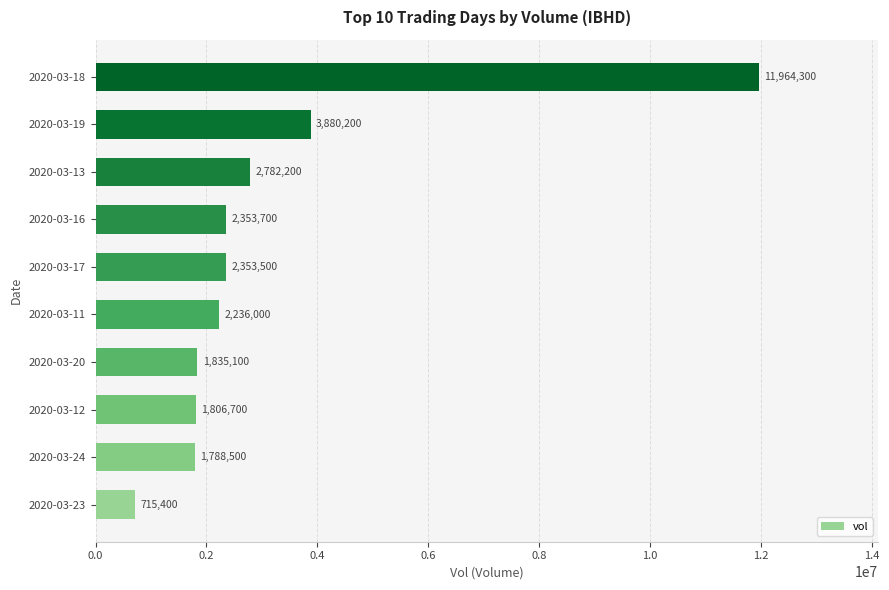

Approximately how many times larger is the value at 2020-03-12 compared to 2020-03-19?

0.5